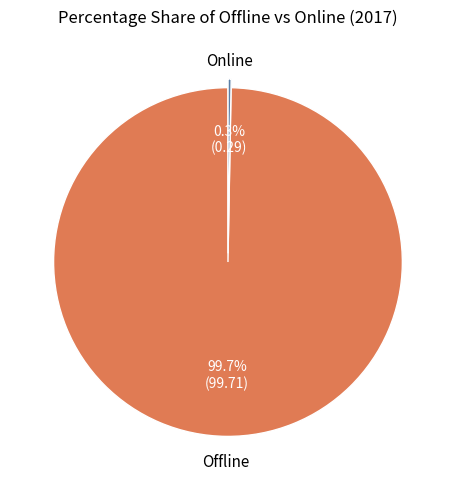

Does any single category account for the majority?

Yes